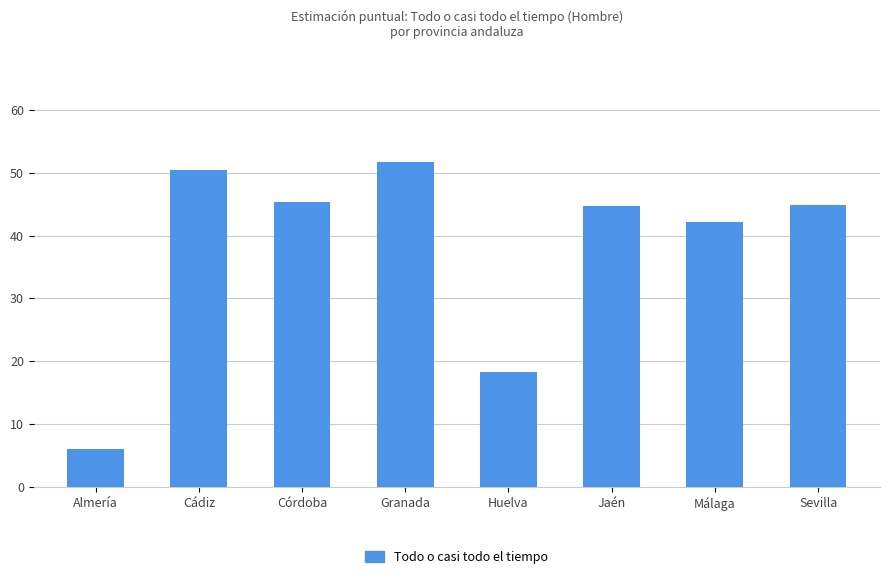

How many values are below 44?

3